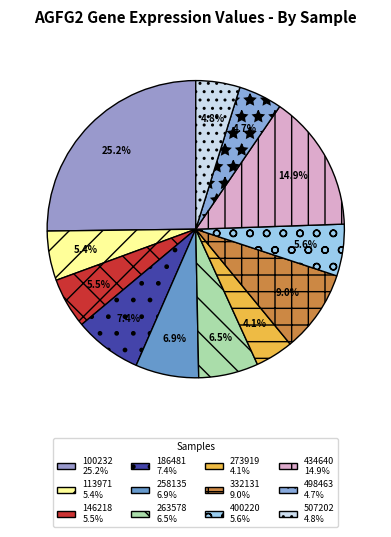

True or false: 186481 accounts for 22% of the total.

False